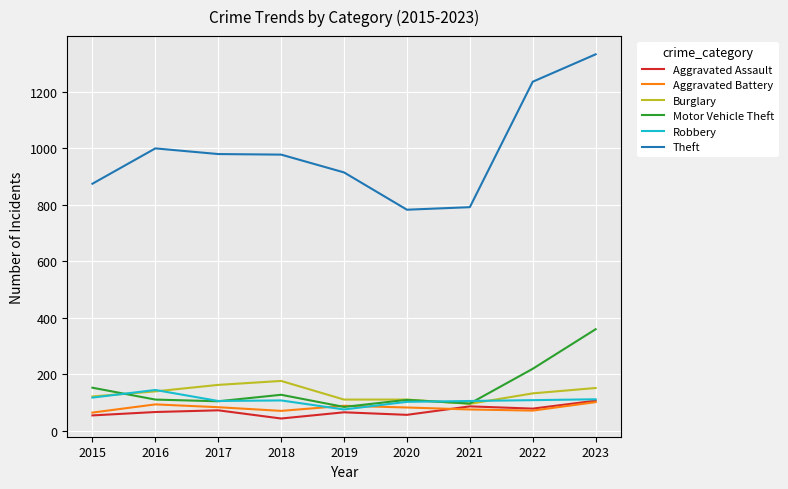

Is this an area chart (filled region under the line)?

No